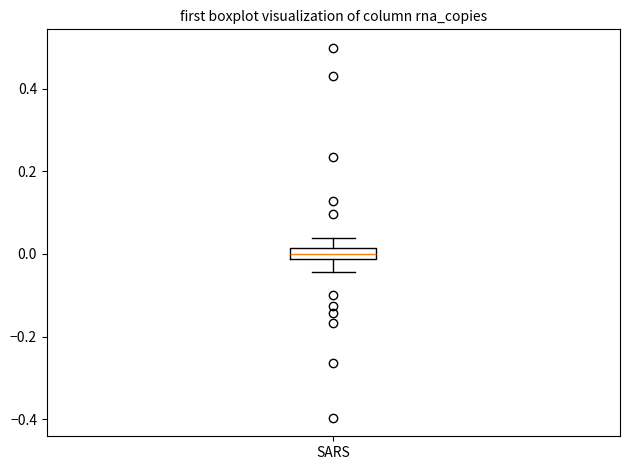

Where does the lower whisker of the box for SARS end on the y-axis? The values are not printed on the chart, so give them approximately, as read against the axis.

-0.04